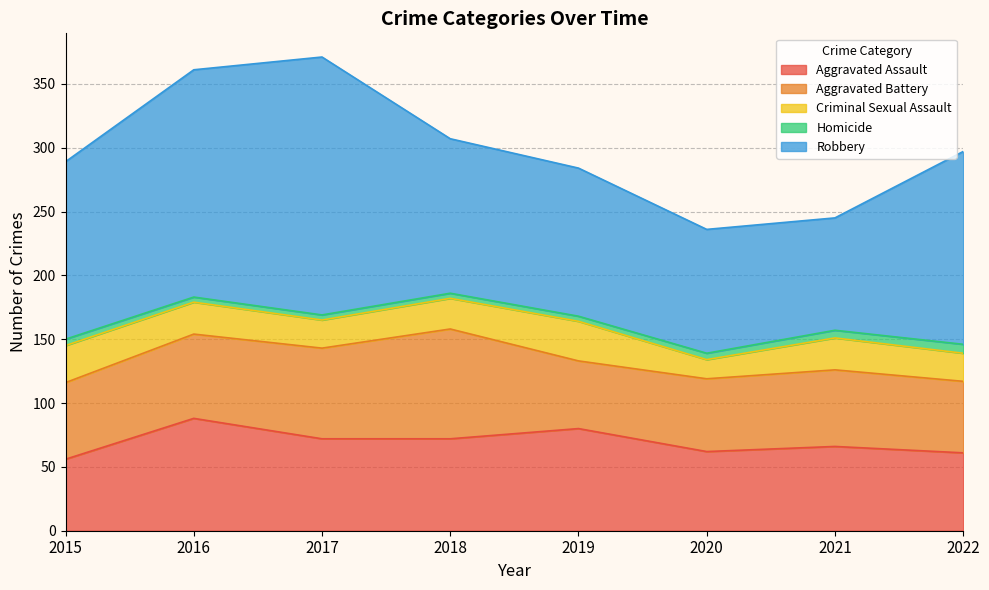

The value of Aggravated Battery at 2022 is 56. True or false?

True